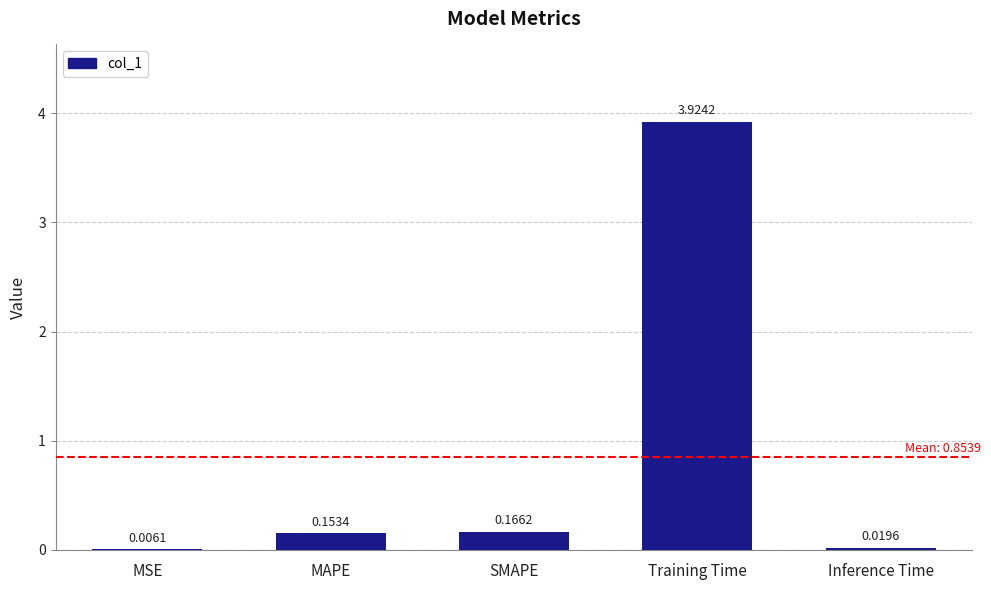

What is the change in value from MAPE to Training Time?

+3.8